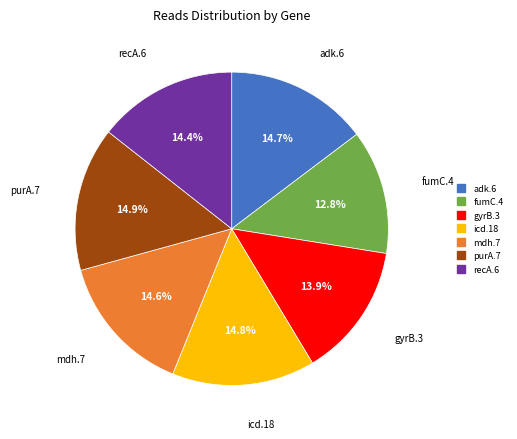

Which slice is the smallest?

fumC.4